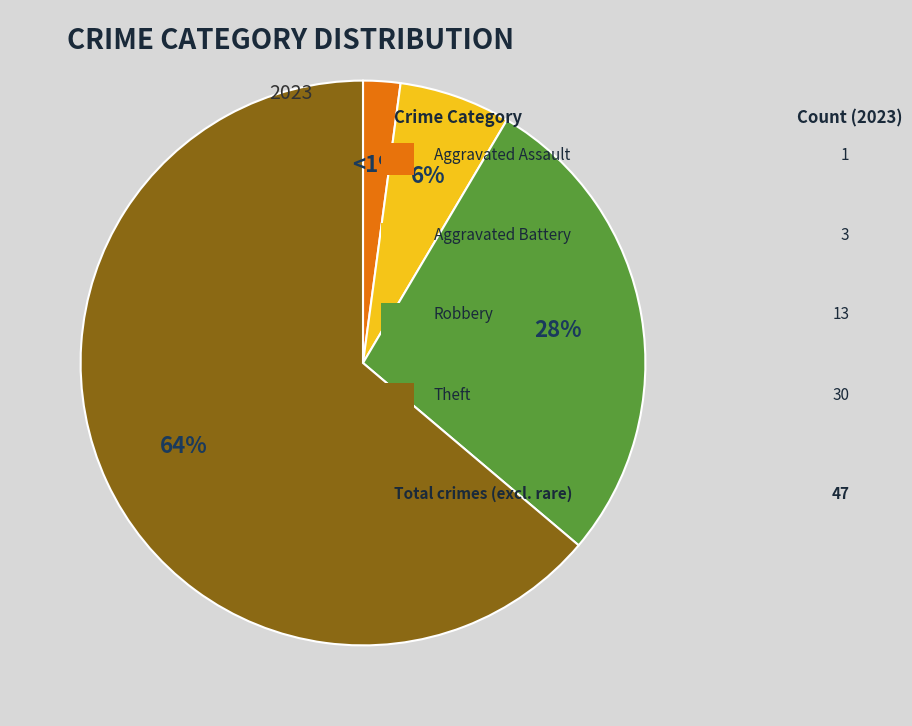

Combined, what portion of the pie is Theft and Aggravated Battery?

70.2%